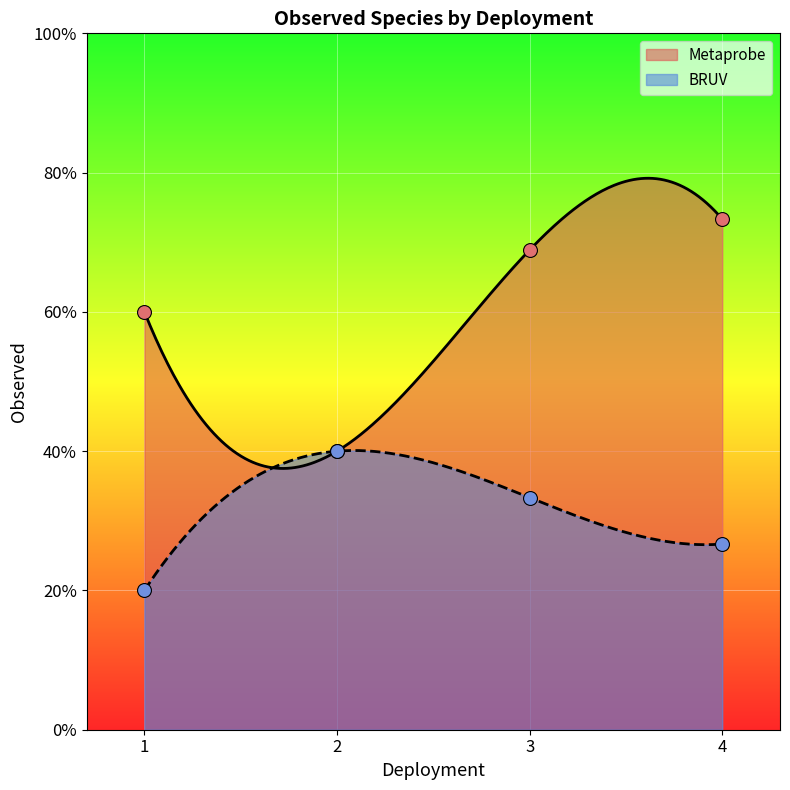

What is the ratio of the value at 4 to the value at 1?

1.3